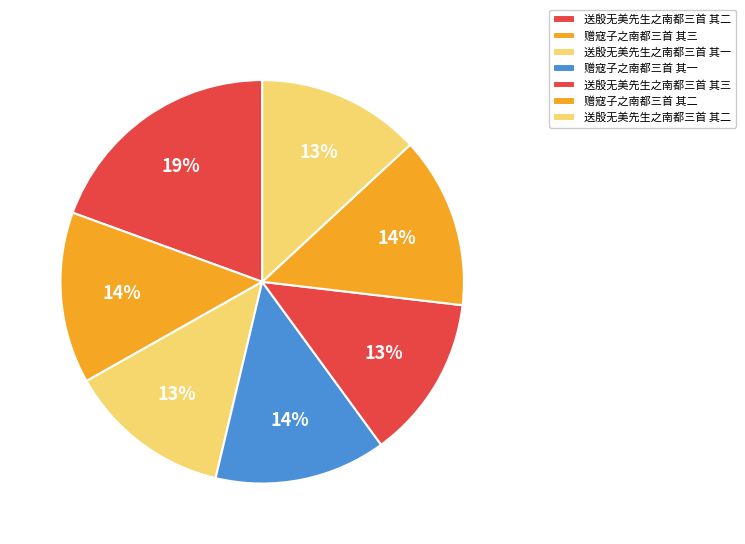

What is the largest slice in the pie chart?

送殷无美先生之南都三首 其二